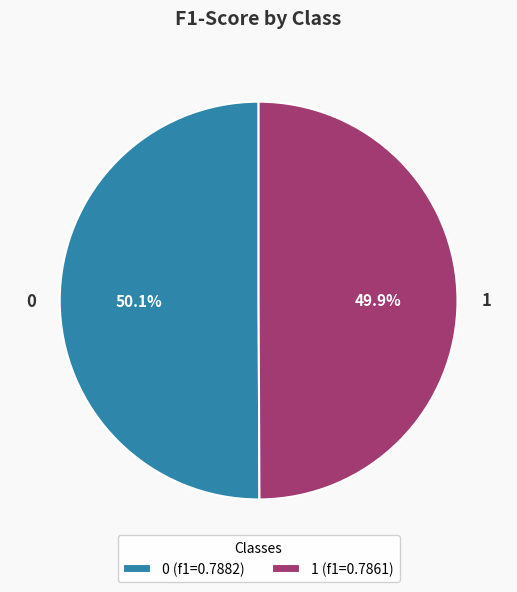

Do 0 and 1 together represent more than half of the pie?

Yes